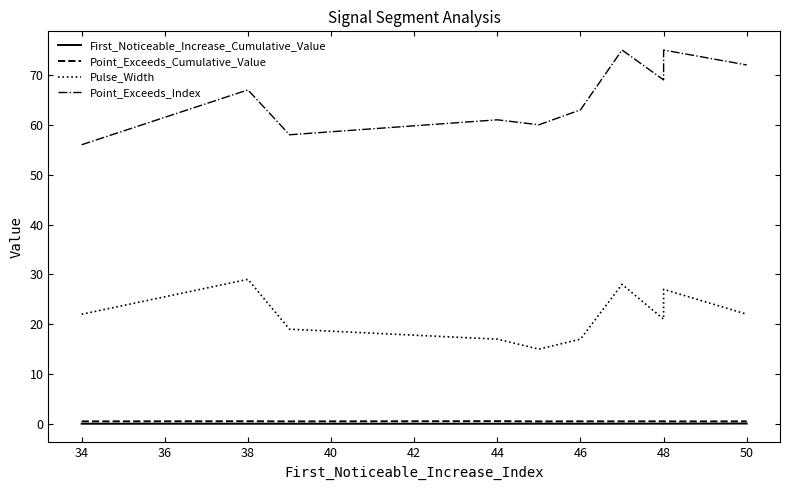

Reading left to right, extract all data points from this chart.

First_Noticeable_Increase_Cumulative_Value: 0.0	0.0	0.0	0.0	0.0	0.0	0.0	0.1	0.0	0.1
Point_Exceeds_Cumulative_Value: 0.5	0.5	0.5	0.5	0.5	0.5	0.5	0.5	0.5	0.5
Pulse_Width: 22.0	29.0	19.0	17.0	15.0	17.0	28.0	21.0	27.0	22.0
Point_Exceeds_Index: 56.0	67.0	58.0	61.0	60.0	63.0	75.0	69.0	75.0	72.0